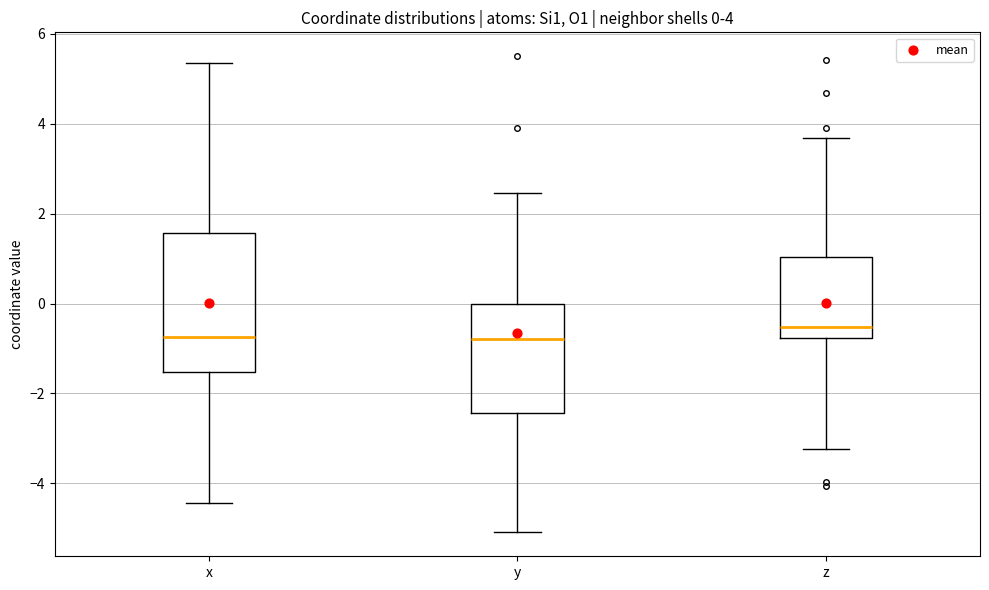

Which box has the highest median line?

z